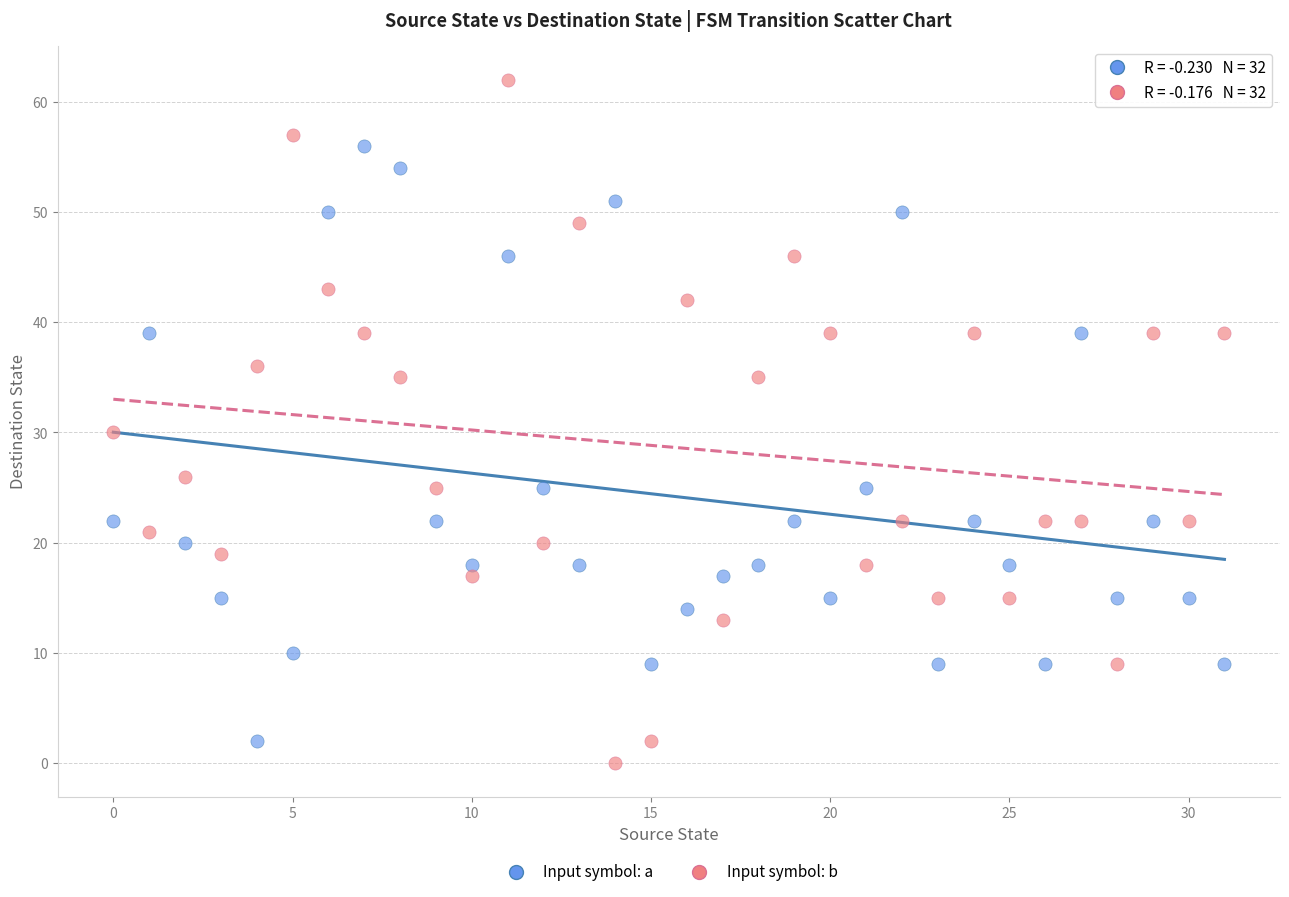

Across all data points, what is the range of Y values (max minus min)?

62